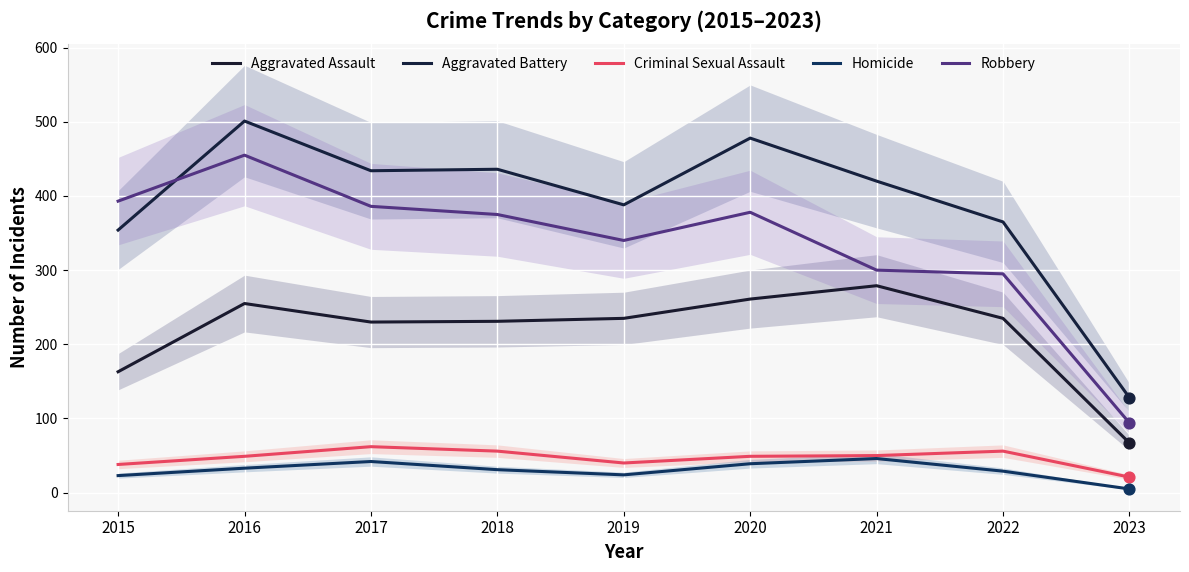

At which category is the sum across all series the highest?

2016